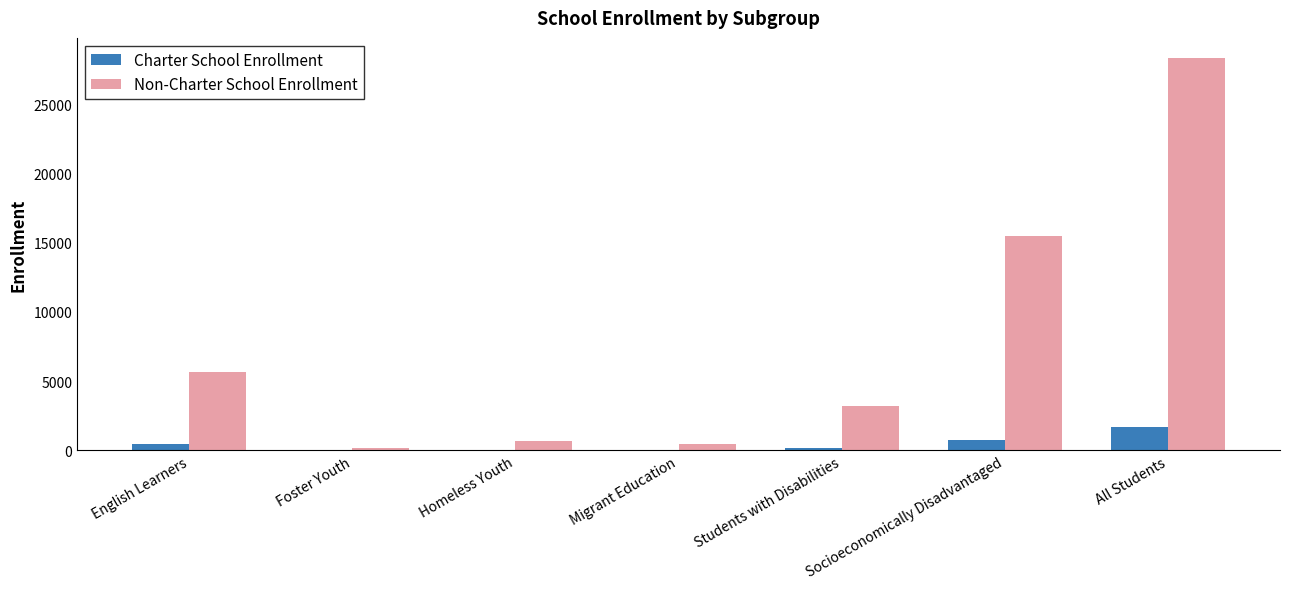

What are all the series names shown in the legend?

Charter School Enrollment, Non-Charter School Enrollment